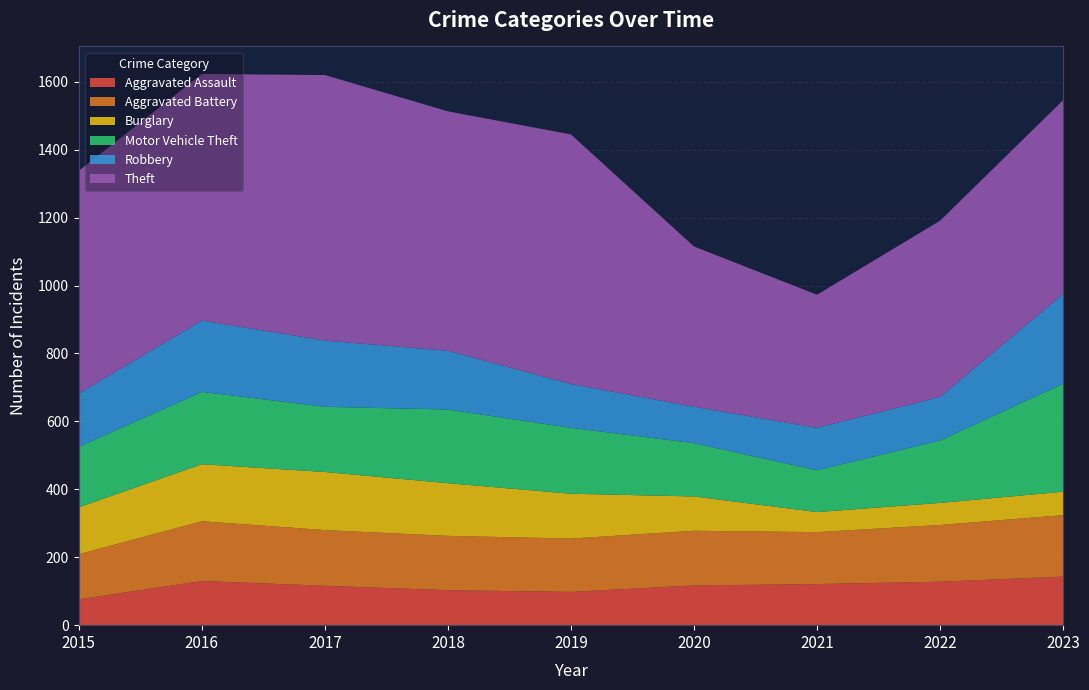

Reading right to left, extract all data points from this chart.

Aggravated Assault: 143	128	121	117	98	103	116	130	76
Aggravated Battery: 181	167	153	161	157	160	164	176	133
Burglary: 69	65	59	101	132	155	171	168	138
Motor Vehicle Theft: 318	184	123	157	194	217	192	213	178
Robbery: 264	128	125	107	129	173	195	210	157
Theft: 571	519	392	472	735	705	782	726	656